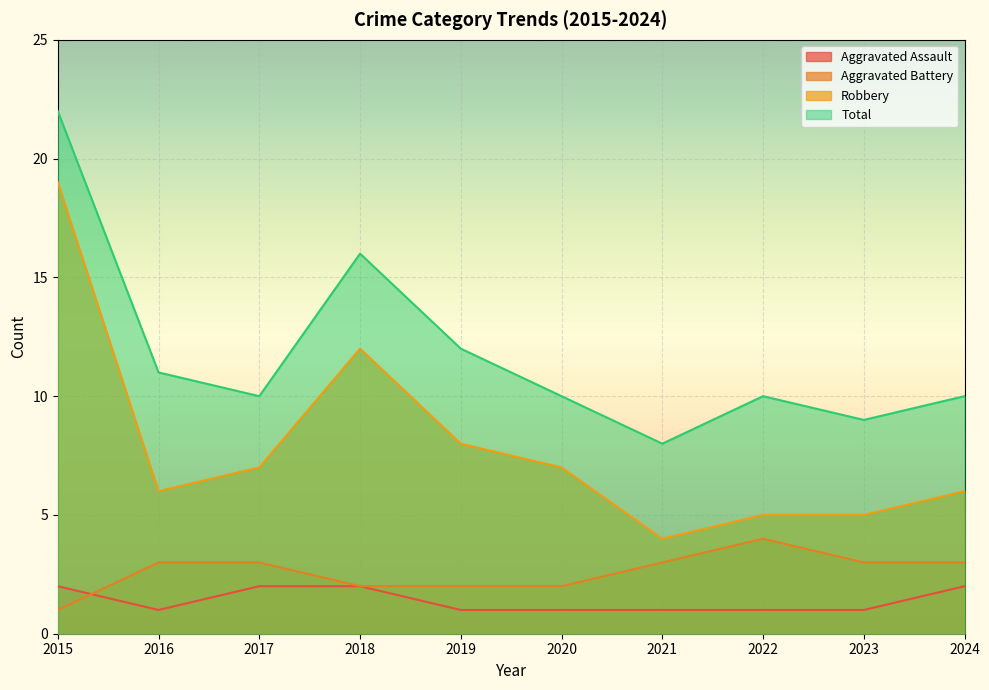

Reading left to right, list all the values displayed in this chart.

Aggravated Assault: 2015=2	2016=1	2017=2	2018=2	2019=1	2020=1	2021=1	2022=1	2023=1	2024=2
Aggravated Battery: 2015=1	2016=3	2017=3	2018=2	2019=2	2020=2	2021=3	2022=4	2023=3	2024=3
Robbery: 2015=19	2016=6	2017=7	2018=12	2019=8	2020=7	2021=4	2022=5	2023=5	2024=6
Total: 2015=22	2016=11	2017=10	2018=16	2019=12	2020=10	2021=8	2022=10	2023=9	2024=10